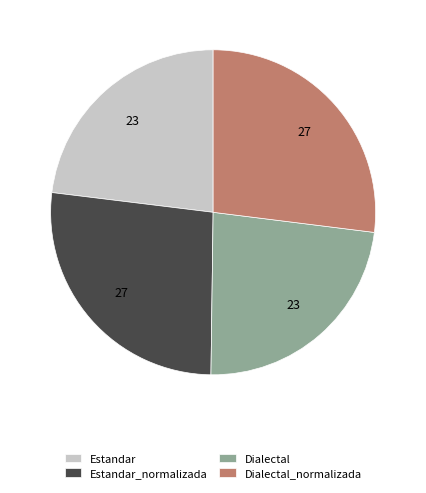

Does Estandar_normalizada represent more than half of the total?

No